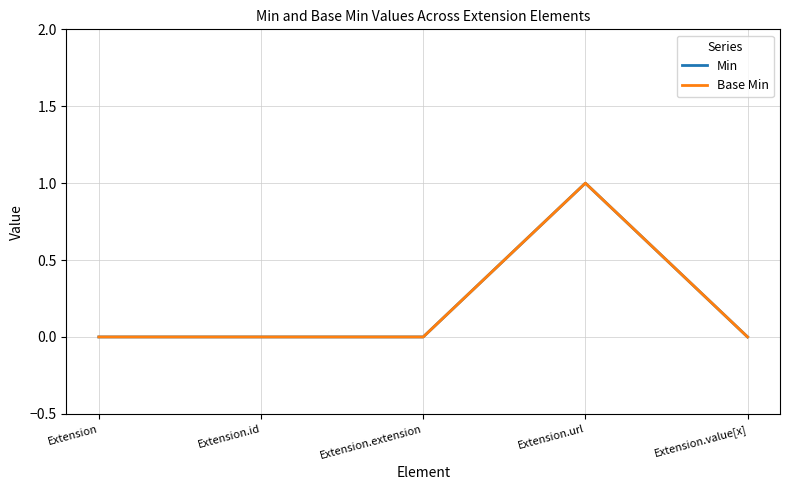

List the labels in order of Min value, largest first.

Extension.url, Extension, Extension.id, Extension.extension, Extension.value[x]